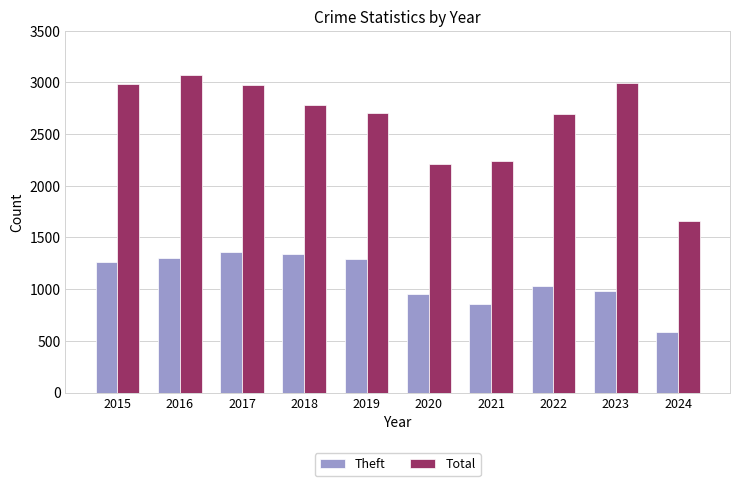

What is the difference between the highest and lowest values at 2024?

1079